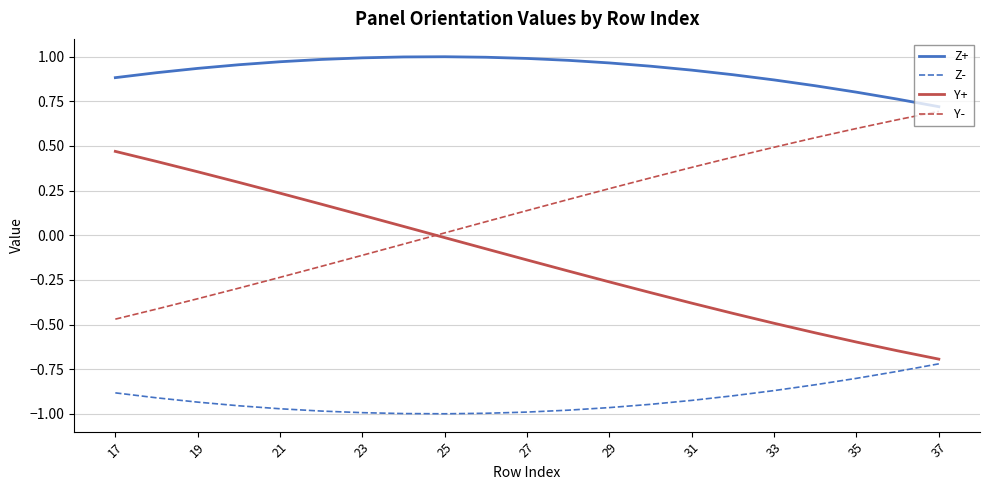

True or false: Z+ and Z- intersect in this chart.

False